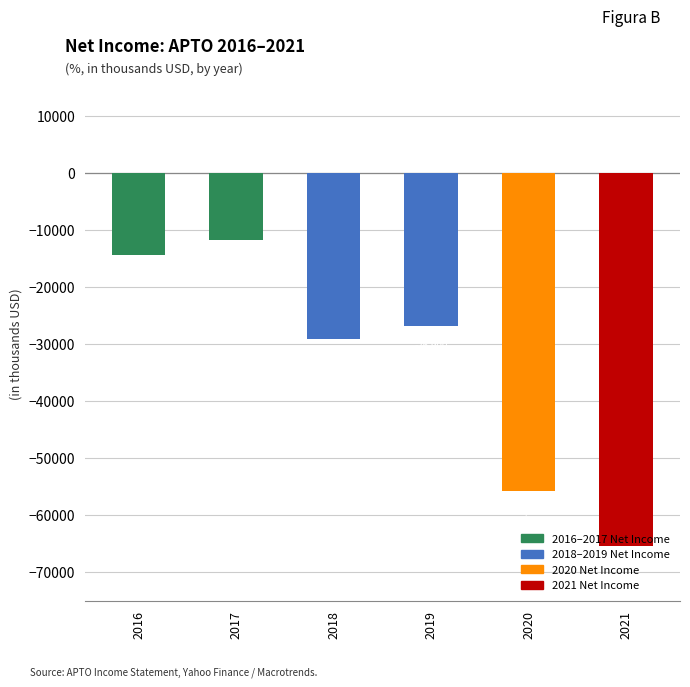

Reading right to left, list all the values displayed in this chart.

2021=-65400	2020=-55800	2019=-26900	2018=-29100	2017=-11800	2016=-14300